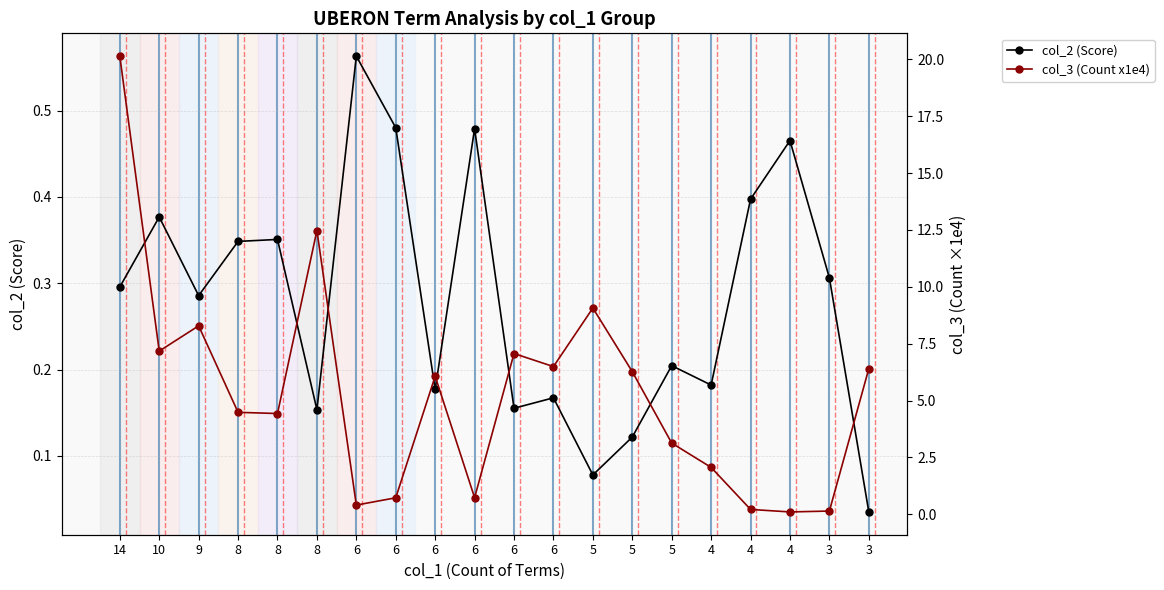

What is the value of the col_2 (Score) point at the 16th from the left?

0.2